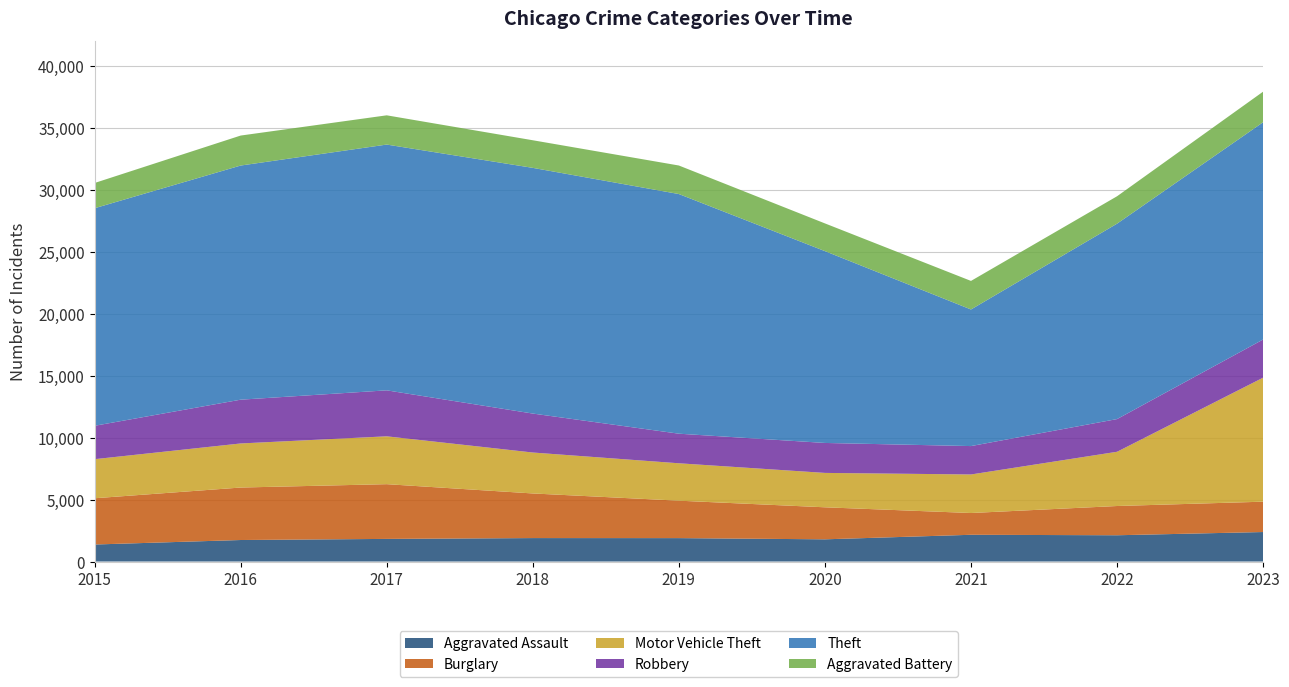

Reading left to right, what are all the values shown in this chart?

Aggravated Assault: 2015=1372	2016=1735	2017=1825	2018=1891	2019=1888	2020=1791	2021=2157	2022=2119	2023=2379
Burglary: 2015=3731	2016=4233	2017=4415	2018=3600	2019=3020	2020=2583	2021=1756	2022=2359	2023=2448
Motor Vehicle Theft: 2015=3153	2016=3556	2017=3860	2018=3302	2019=3017	2020=2774	2021=3109	2022=4375	2023=10004
Robbery: 2015=2693	2016=3531	2017=3709	2018=3143	2019=2387	2020=2417	2021=2291	2022=2638	2023=3079
Theft: 2015=17550	2016=18888	2017=19826	2018=19820	2019=19332	2020=15475	2021=11019	2022=15763	2023=17527
Aggravated Battery: 2015=2036	2016=2419	2017=2359	2018=2227	2019=2302	2020=2236	2021=2304	2022=2211	2023=2467